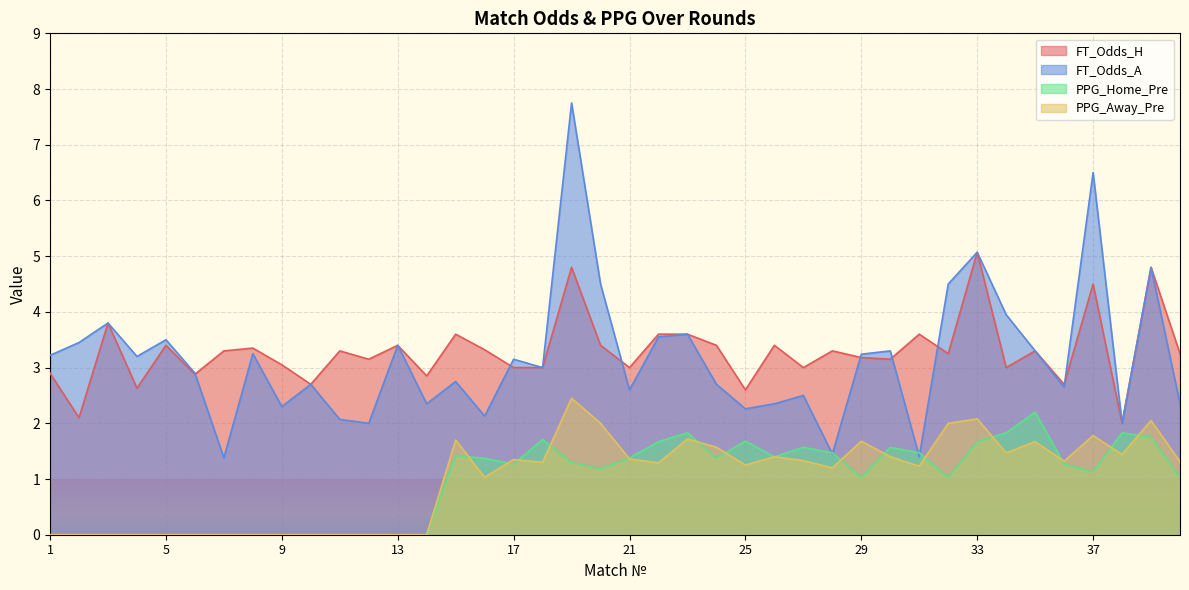

True or false: FT_Odds_H and FT_Odds_A cross at least once.

True